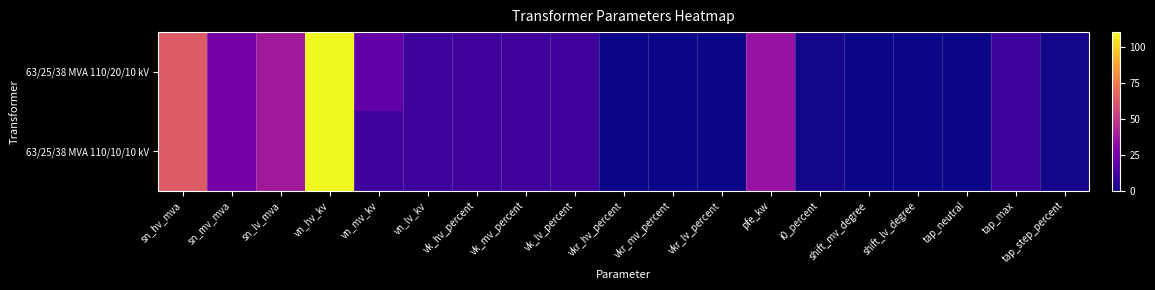

Reading left to right, what are all the values shown in this chart?

63/25/38 MVA 110/20/10 kV: sn_hv_mva=63.0	sn_mv_mva=25.0	sn_lv_mva=38.0	vn_hv_kv=110.0	vn_mv_kv=20.0	vn_lv_kv=10.0	vk_hv_percent=10.4	vk_mv_percent=10.4	vk_lv_percent=10.4	vkr_hv_percent=0.3	vkr_mv_percent=0.3	vkr_lv_percent=0.3	pfe_kw=35.0	i0_percent=0.9	shift_mv_degree=0.0	shift_lv_degree=0.0	tap_neutral=0.0	tap_max=10.0	tap_step_percent=1.2
63/25/38 MVA 110/10/10 kV: sn_hv_mva=63.0	sn_mv_mva=25.0	sn_lv_mva=38.0	vn_hv_kv=110.0	vn_mv_kv=10.0	vn_lv_kv=10.0	vk_hv_percent=10.4	vk_mv_percent=10.4	vk_lv_percent=10.4	vkr_hv_percent=0.3	vkr_mv_percent=0.3	vkr_lv_percent=0.3	pfe_kw=35.0	i0_percent=0.9	shift_mv_degree=0.0	shift_lv_degree=0.0	tap_neutral=0.0	tap_max=10.0	tap_step_percent=1.2